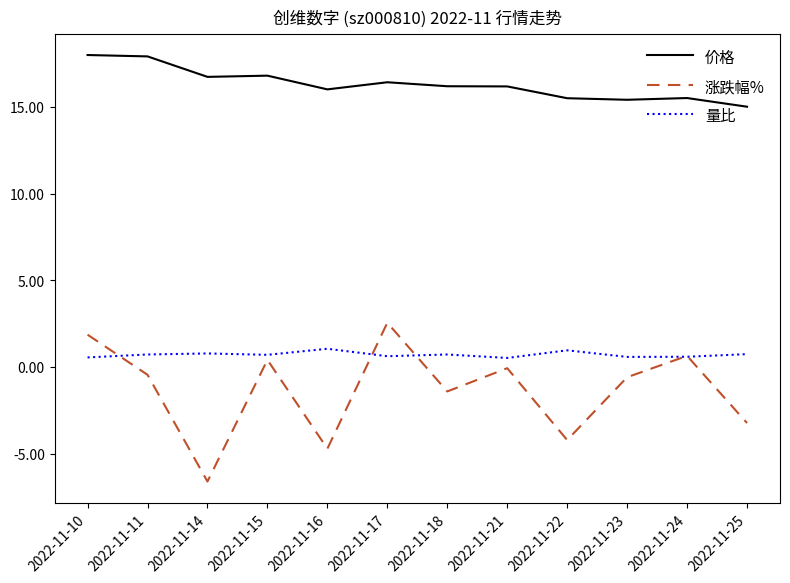

What is the smallest value displayed?

-6.6